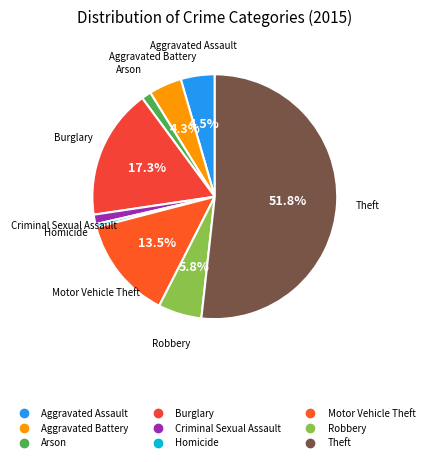

What percentage is NOT represented by Aggravated Battery?

95.7%